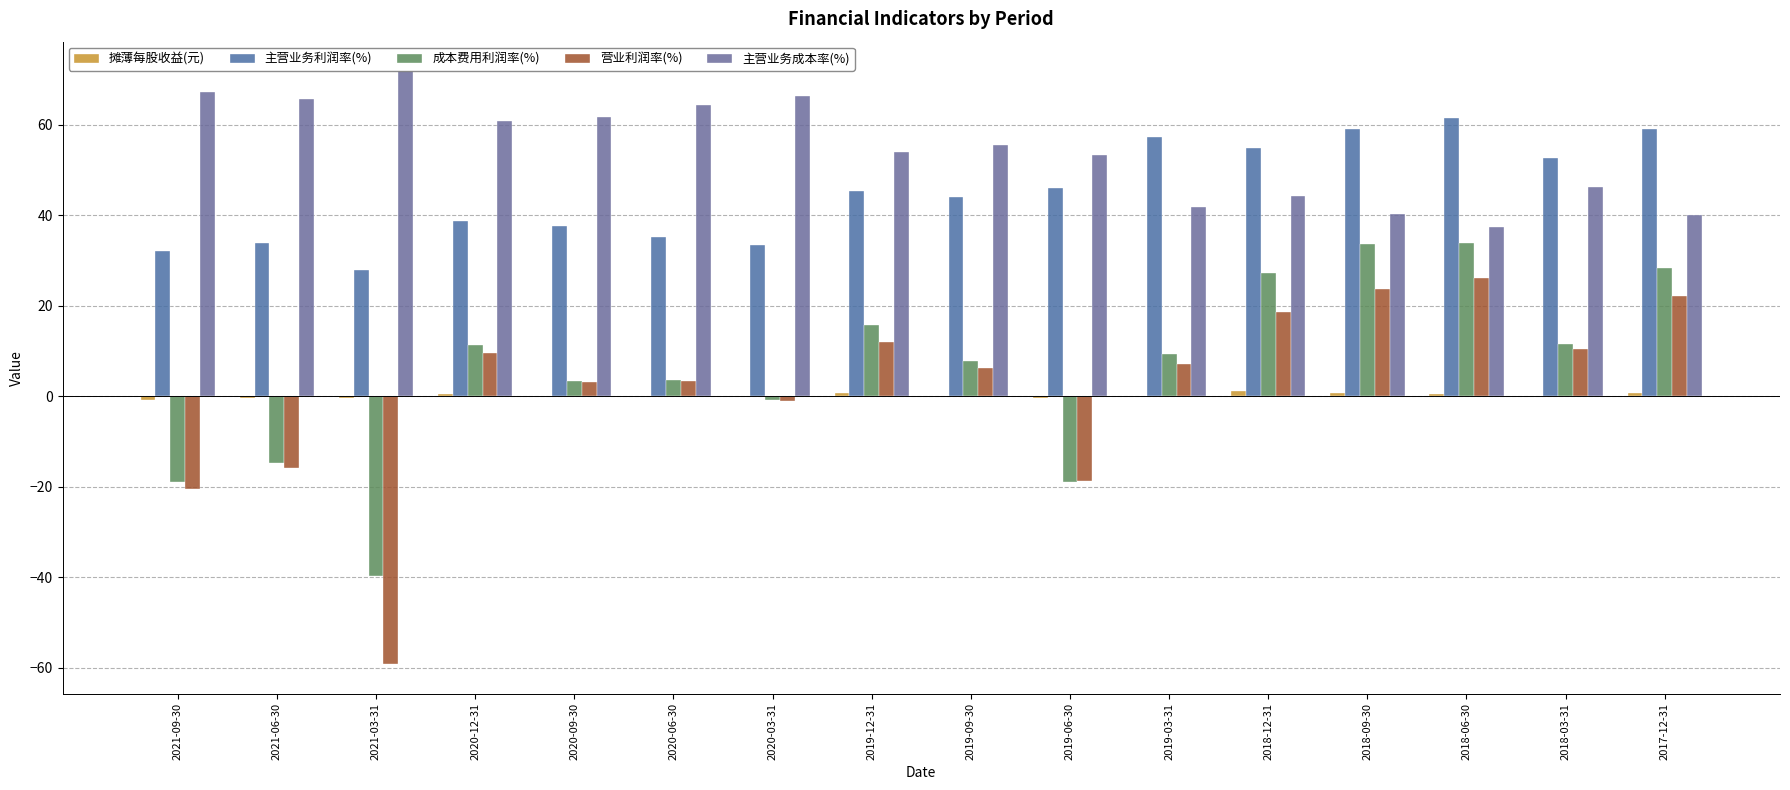

What is the minimum value shown in the chart?

-59.1